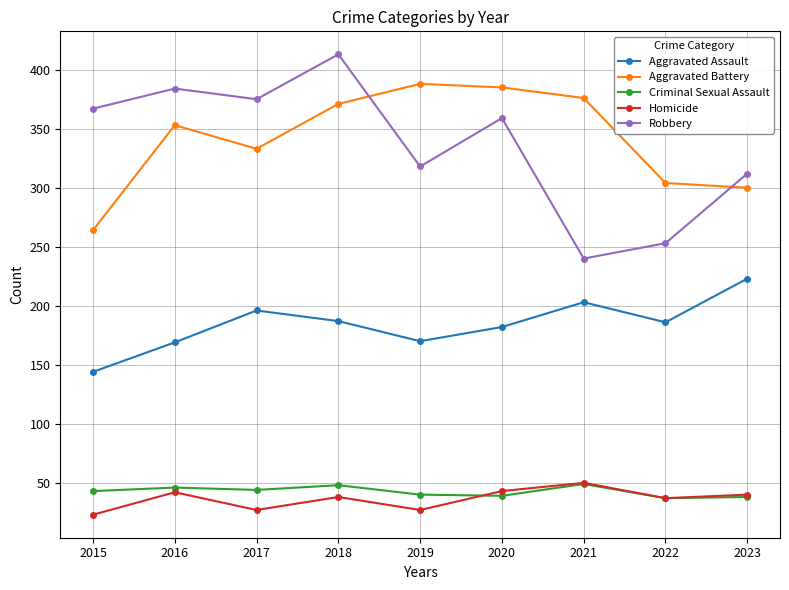

What is the average value of the Robbery series?

336